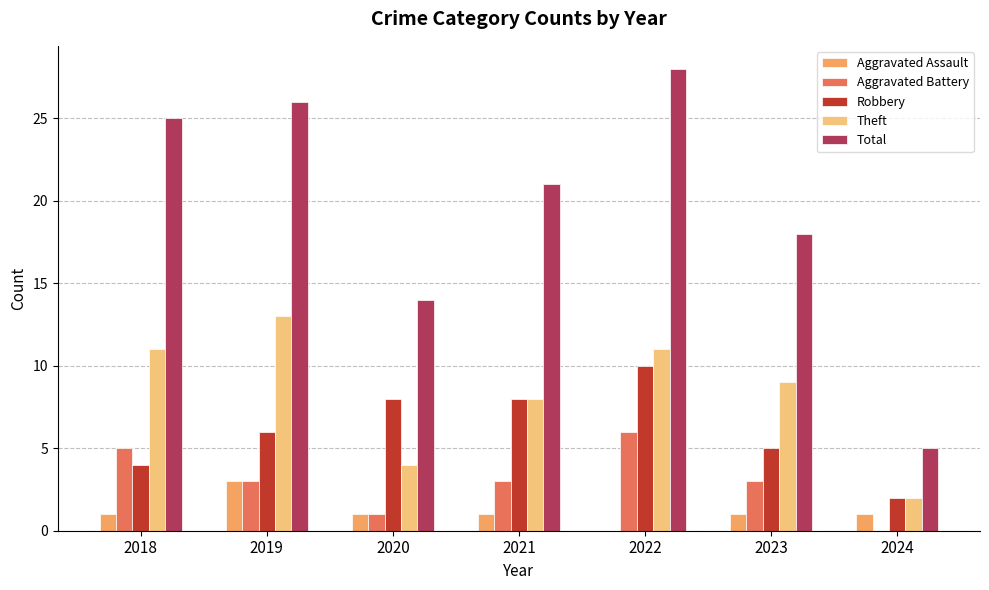

Reading right to left, what are all the values shown in this chart?

Aggravated Assault: 2024=1	2023=1	2022=0	2021=1	2020=1	2019=3	2018=1
Aggravated Battery: 2024=0	2023=3	2022=6	2021=3	2020=1	2019=3	2018=5
Robbery: 2024=2	2023=5	2022=10	2021=8	2020=8	2019=6	2018=4
Theft: 2024=2	2023=9	2022=11	2021=8	2020=4	2019=13	2018=11
Total: 2024=5	2023=18	2022=28	2021=21	2020=14	2019=26	2018=25